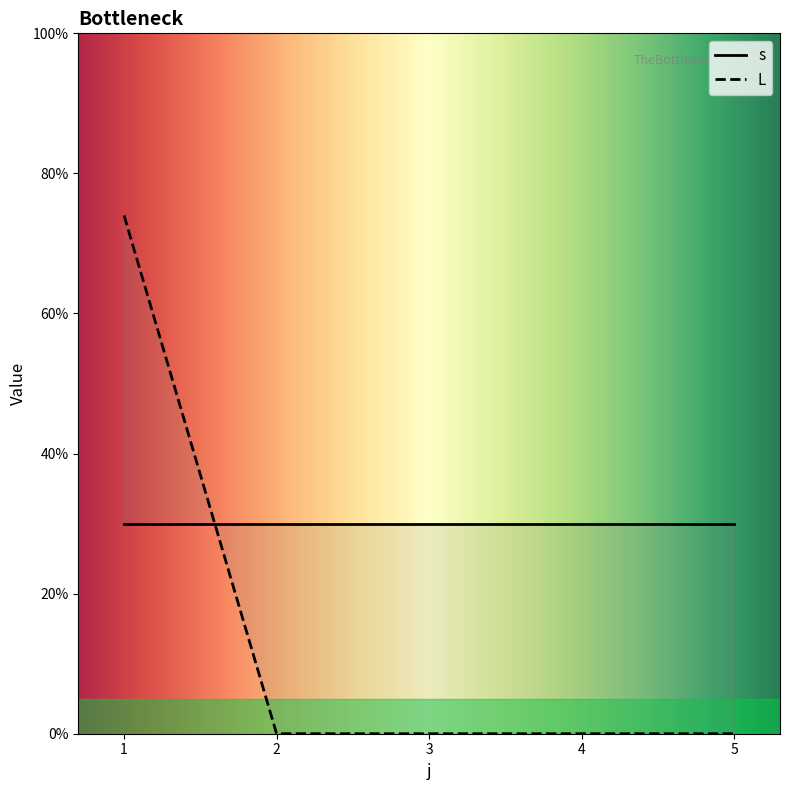

What are all the series names shown in the legend?

s, L